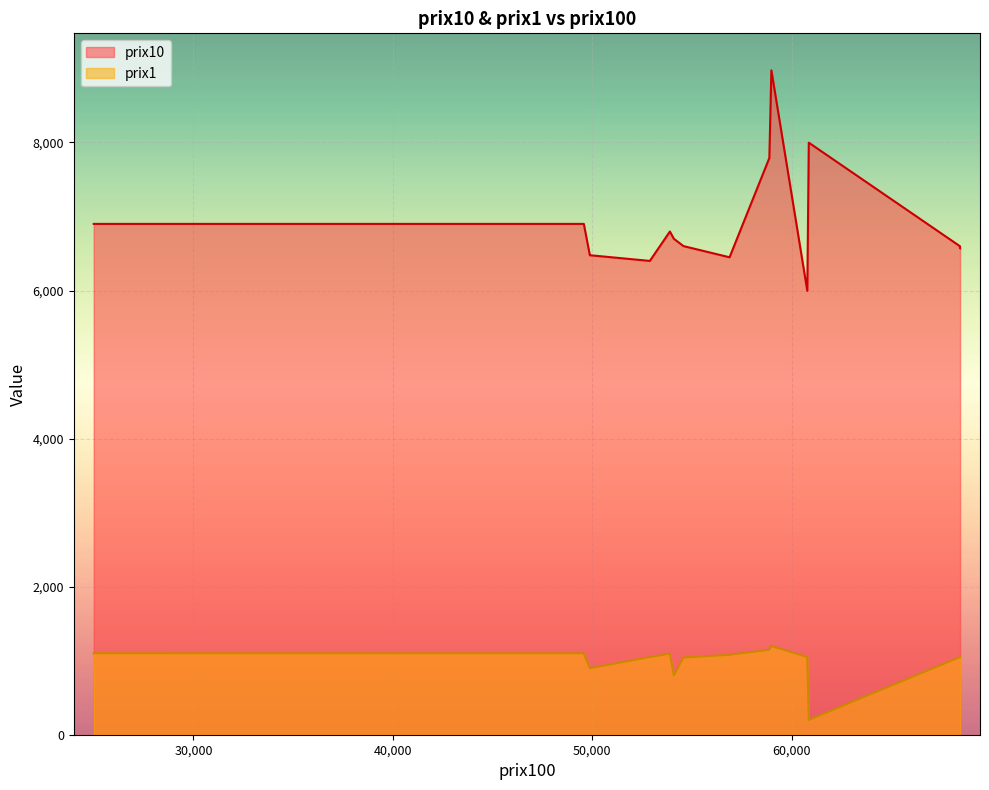

List the labels in order of prix1 value, largest first.

18, 20, 1, 0, 2, 3, 4, 5, 12, 10, 11, 6, 7, 8, 9, 16, 13, 14, 15, 17, 19